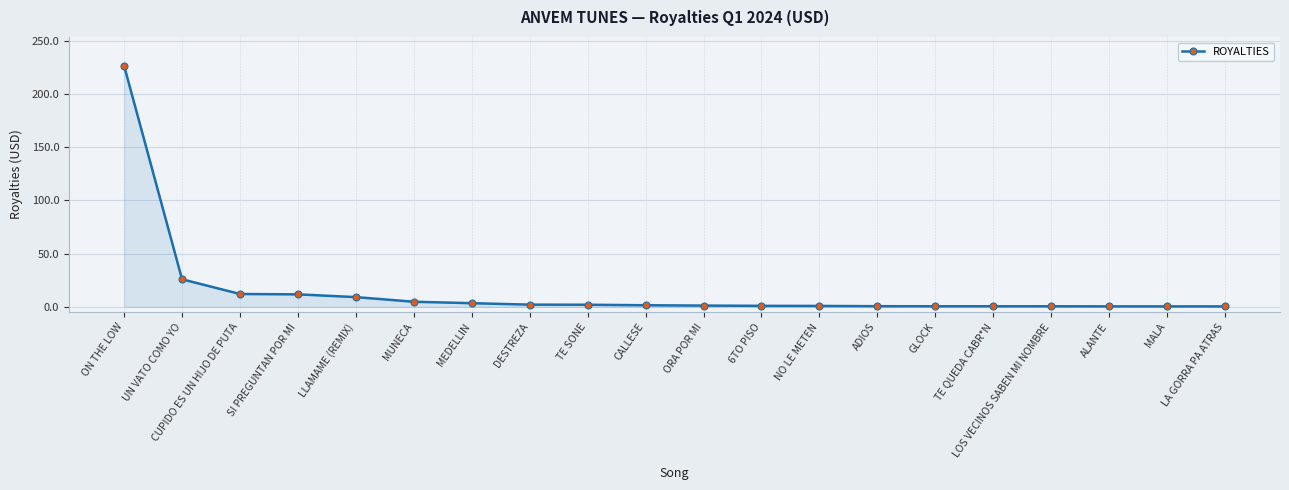

What is the label of the 16th point from the left?

TE QUEDA CABR*N